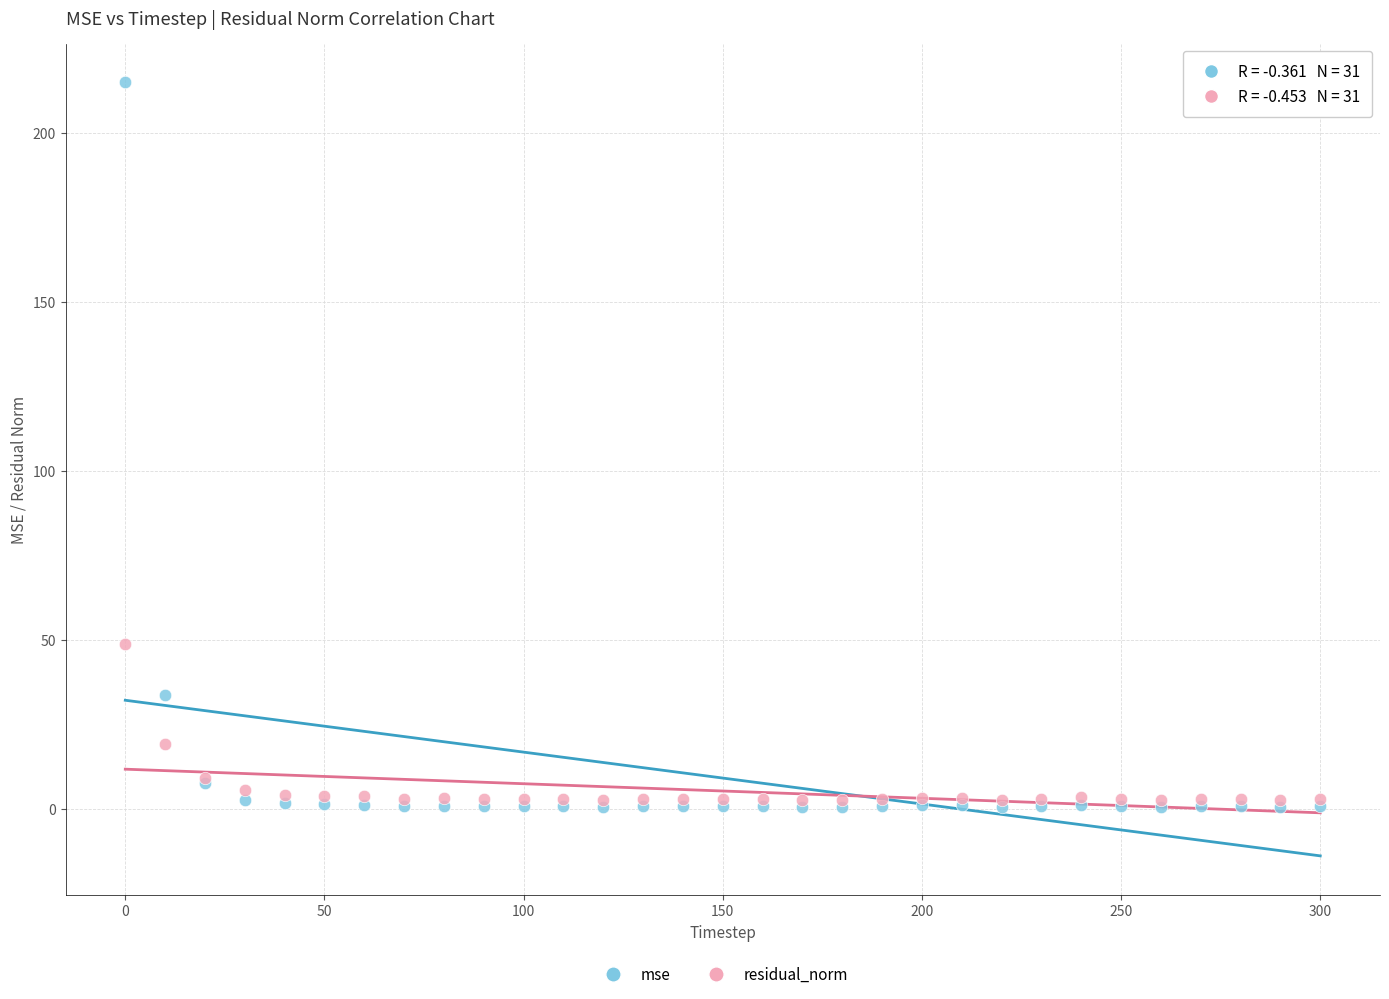

Which series has the largest Y range (max minus min)?

mse